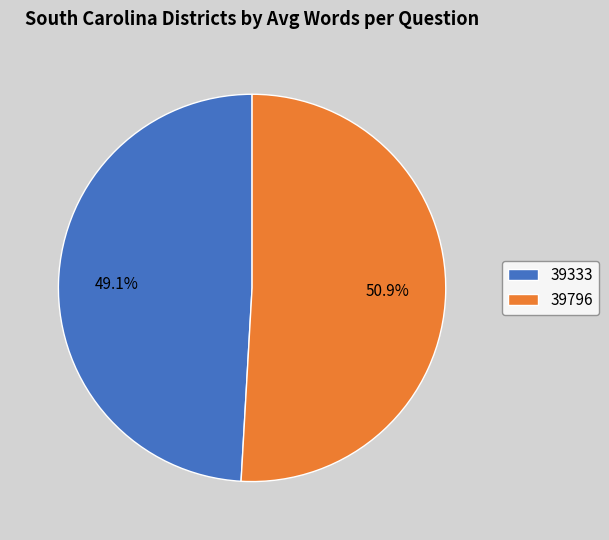

To the nearest percent, what is the difference between the 39333 and 39796 slice percentages?

2%